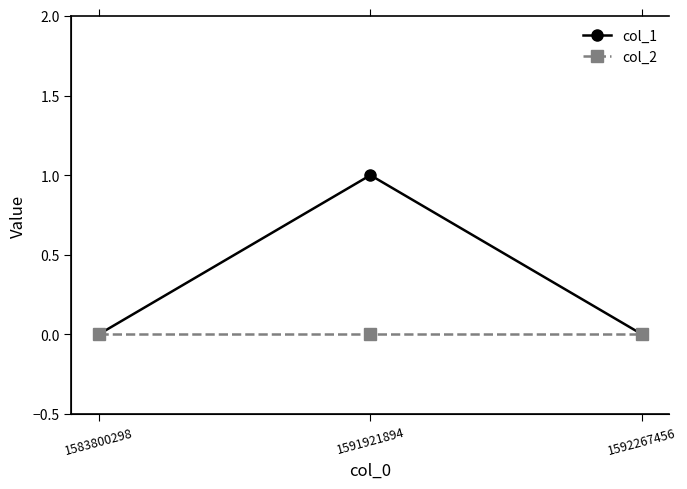

Does the chart have visible grid lines?

No